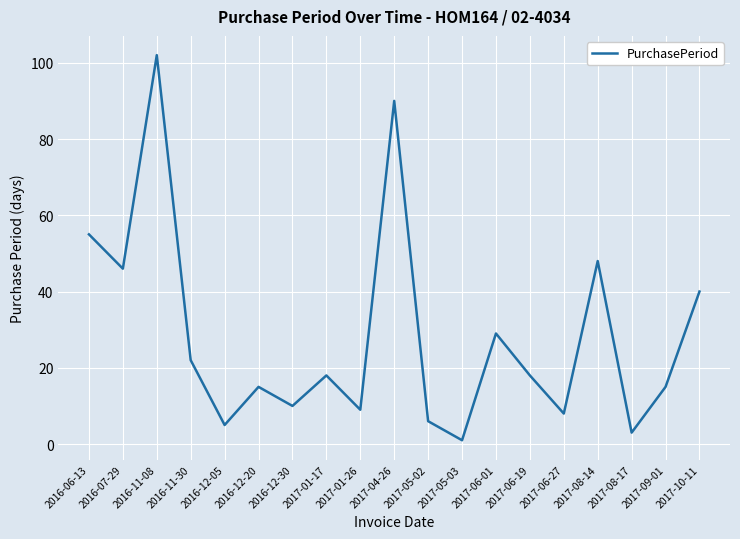

How many series are shown in this chart?

1